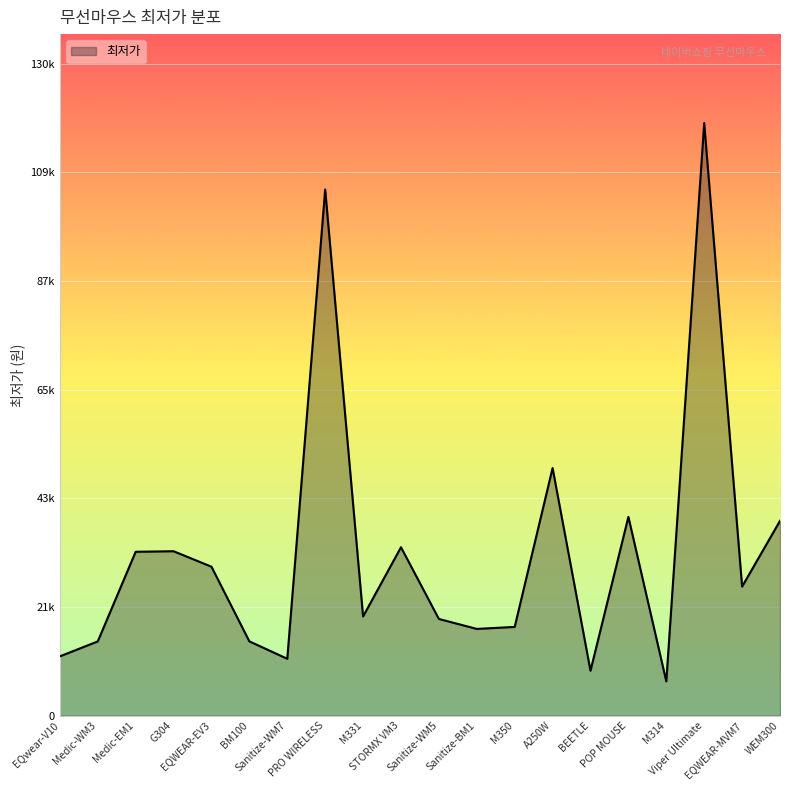

What position from the left is Medic-WM3?

2